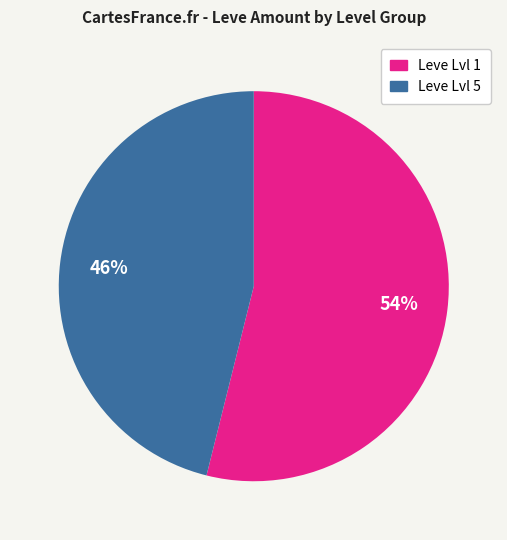

Is there a majority slice in this chart?

Yes